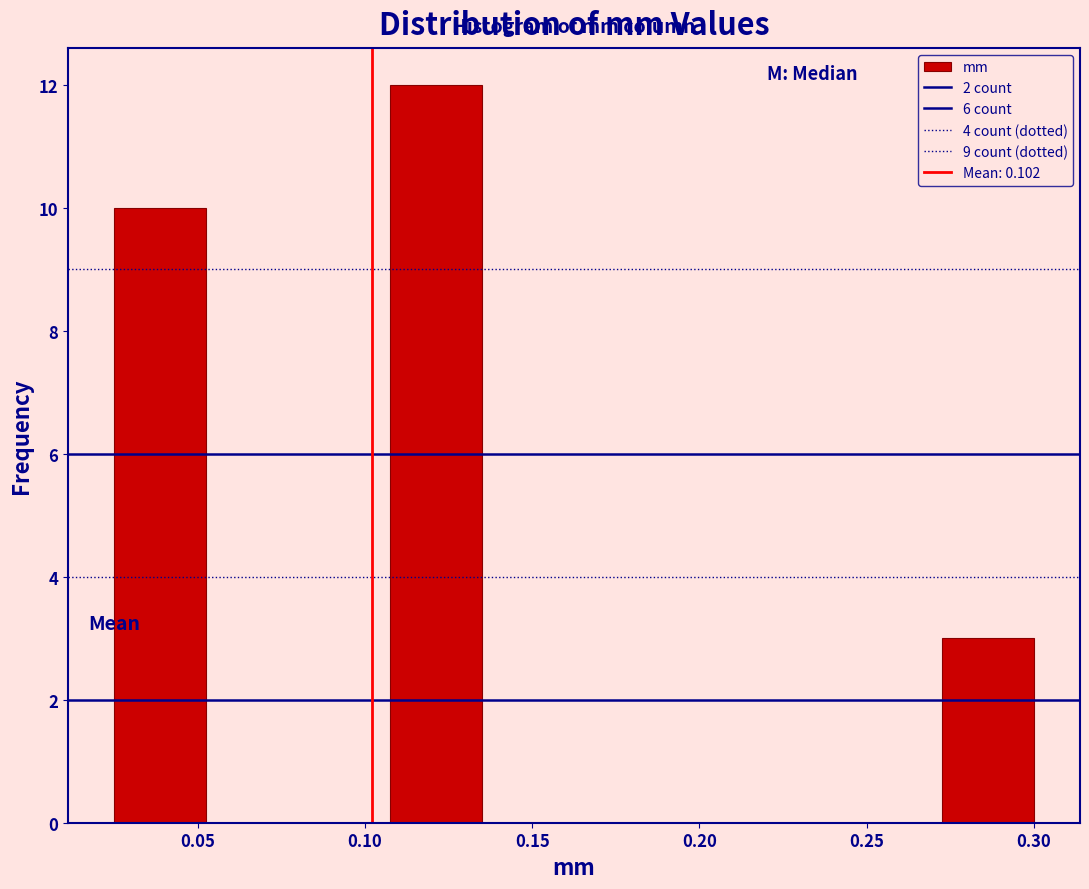

Which range on the x-axis has the tallest bar?

0.110 to 0.135